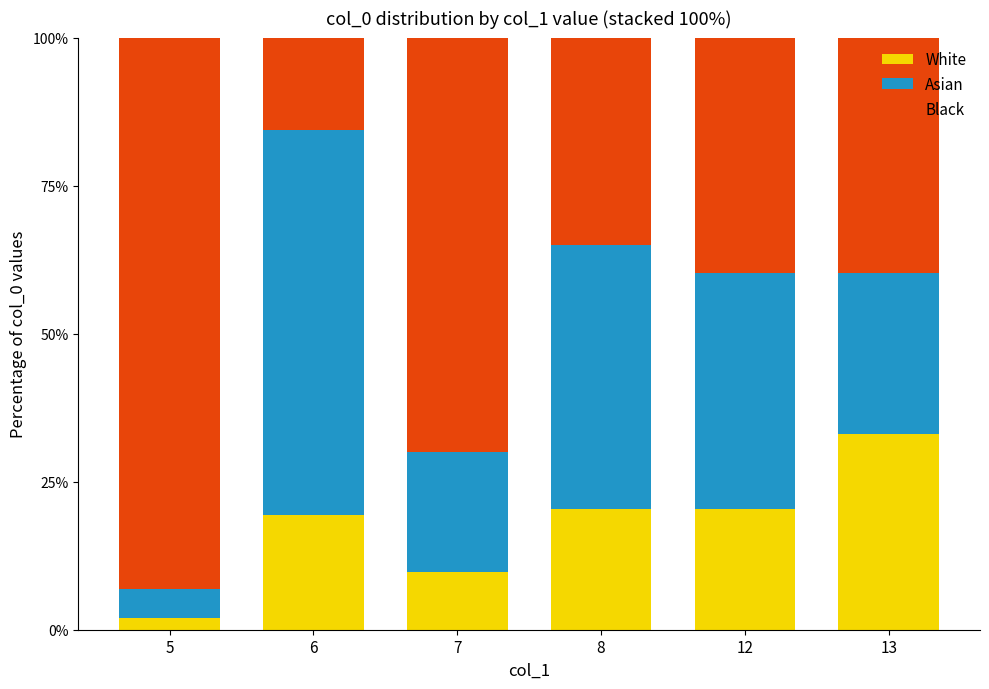

True or false: White has a value of 35.2 at 8.

False